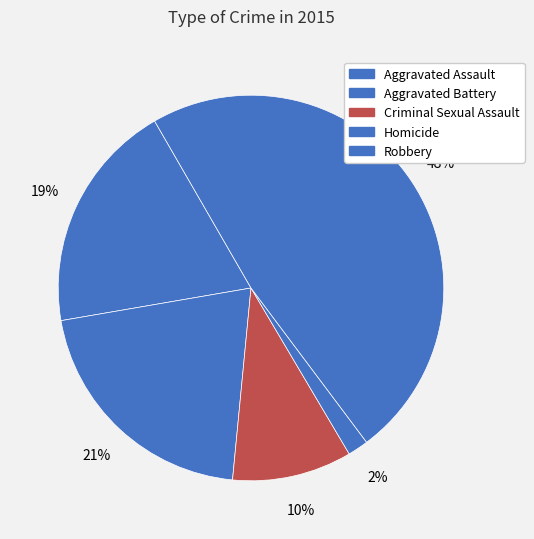

Does any single category account for the majority?

No